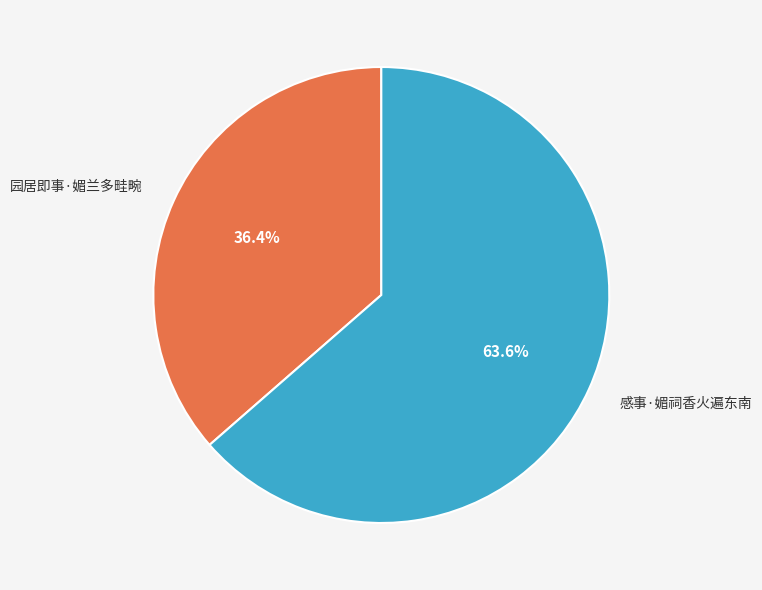

Which category has the smallest portion of the pie?

园居即事·媚兰多畦畹